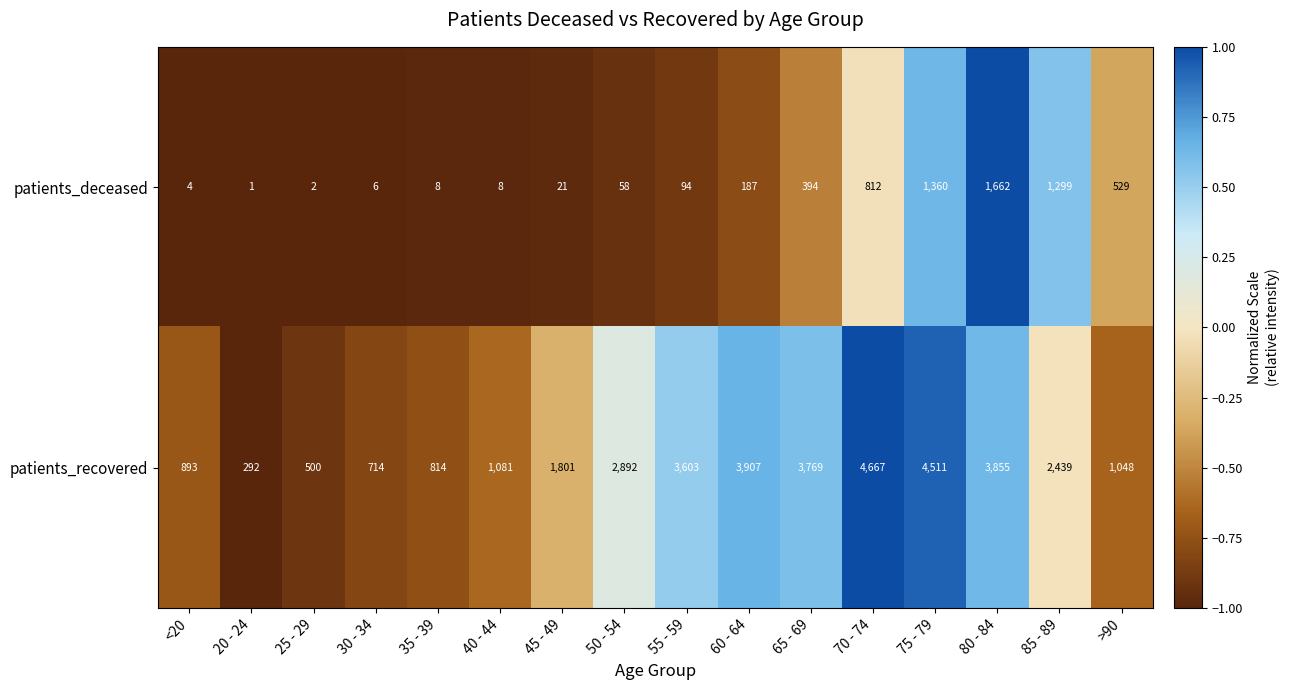

At which label does patients_recovered reach its minimum?

20 - 24